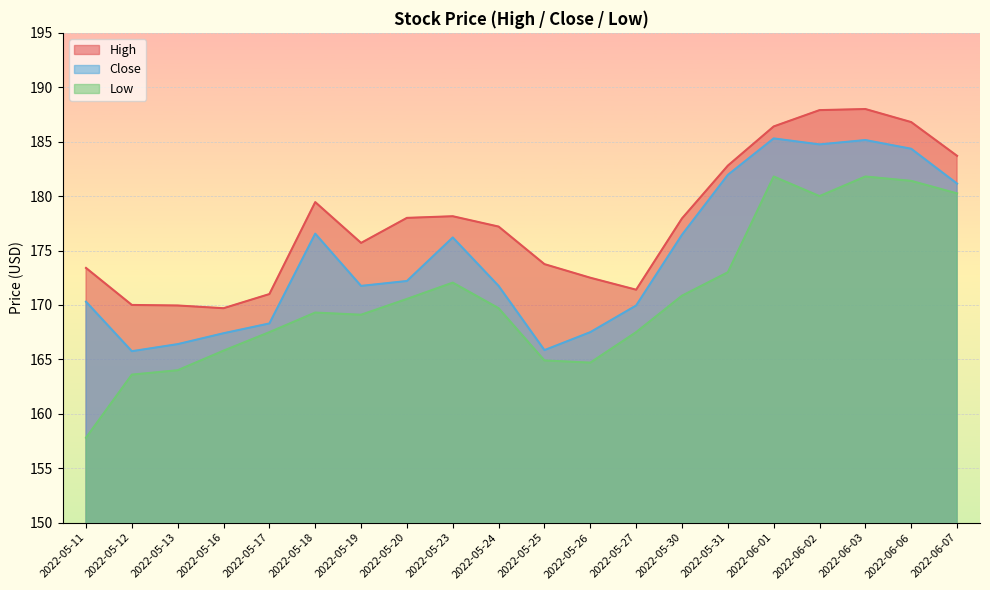

Between 2022-05-18 and 2022-06-03, which series saw the biggest shift?

Low